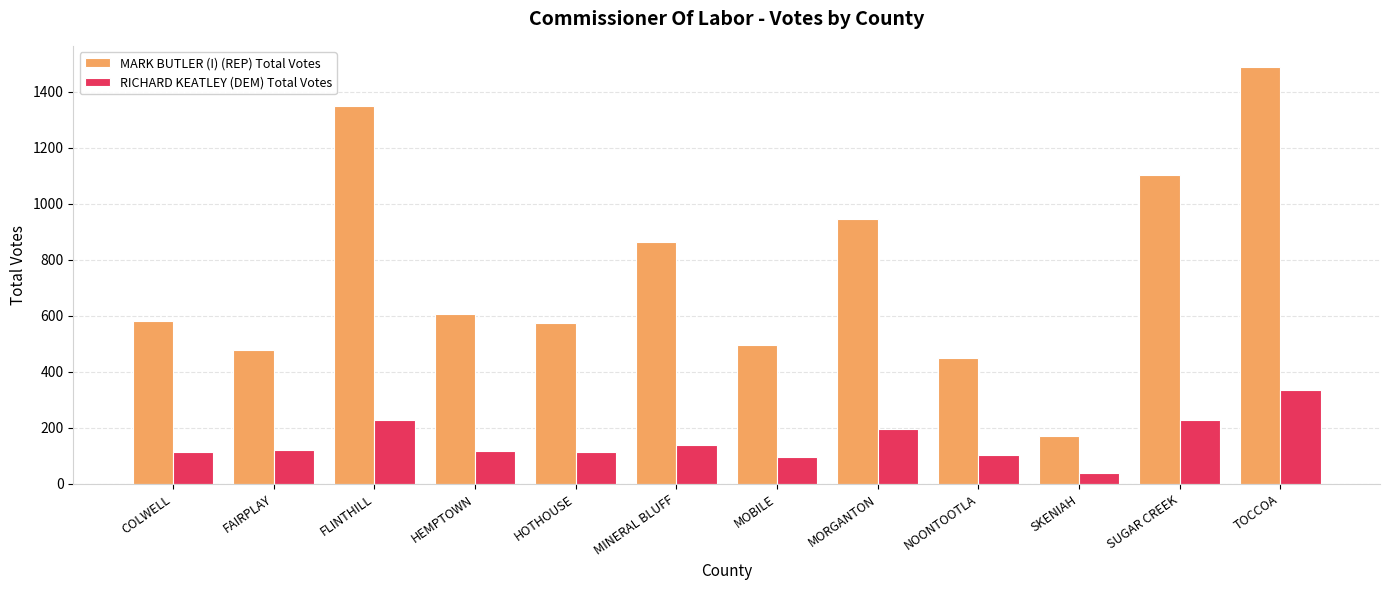

What is the label of the 2nd bar from the right?

SUGAR CREEK